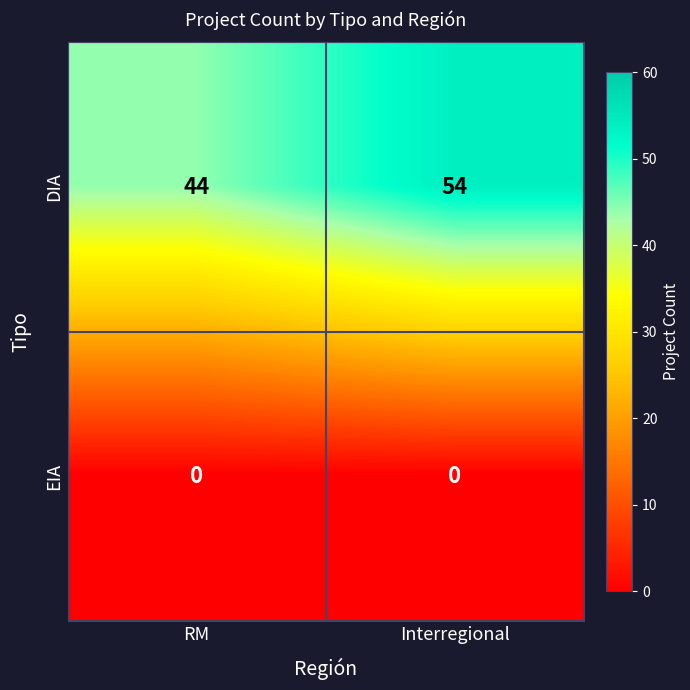

What is the greatest value displayed?

54